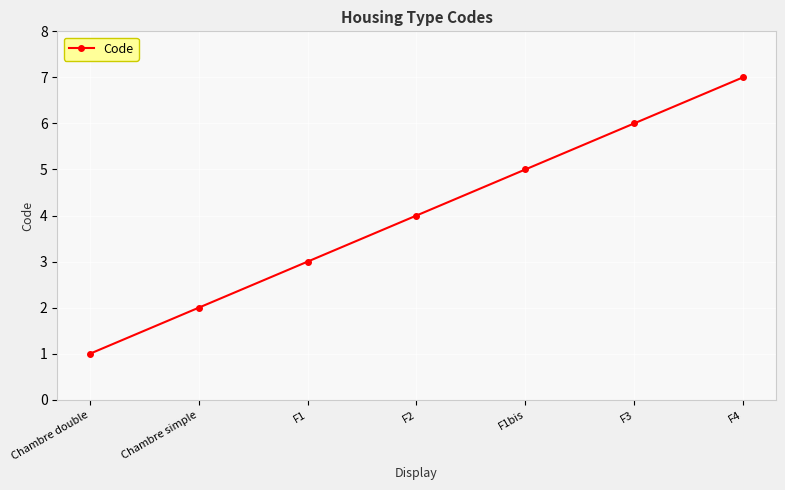

True or false: the data has more than 1 interior local peaks.

False